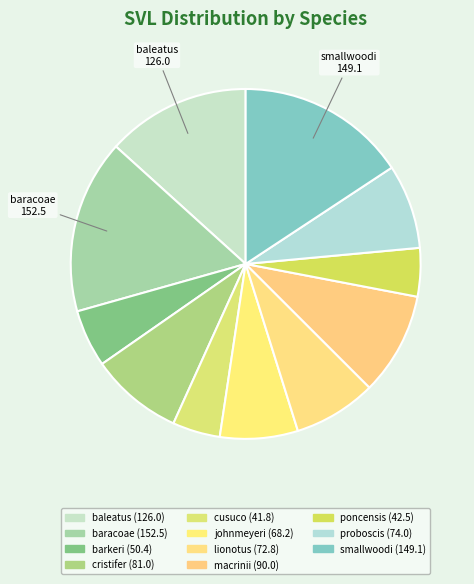

What percentage is the cusuco slice, to the nearest percent?

4%